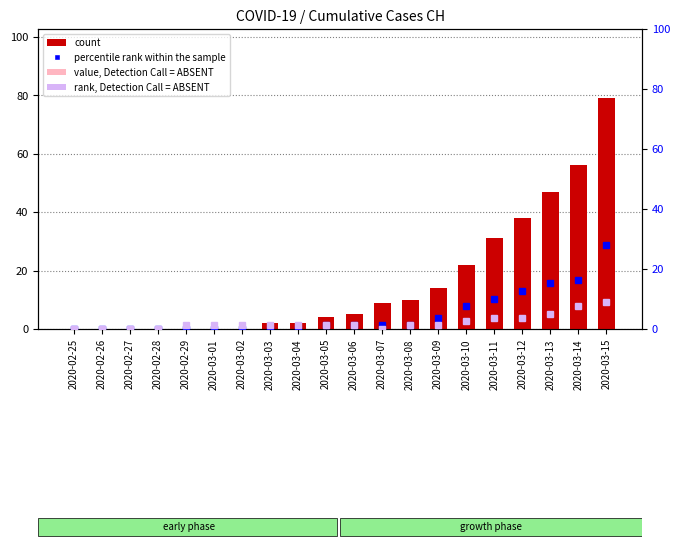

Which series has the largest total across all categories?

count